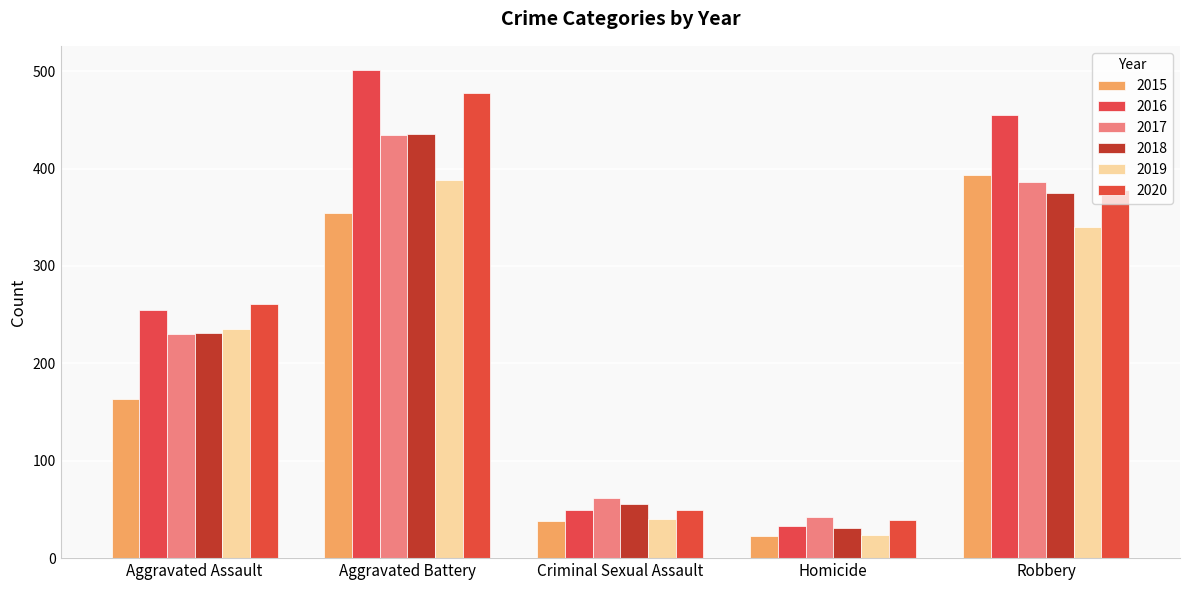

What is the difference between the maximum and minimum values in the 2018 series?

405